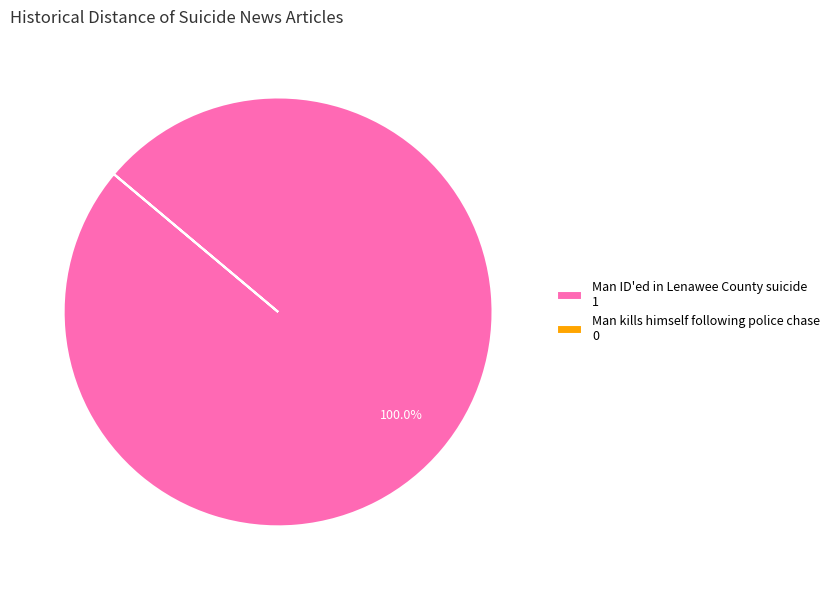

Does any single category account for the majority?

Yes